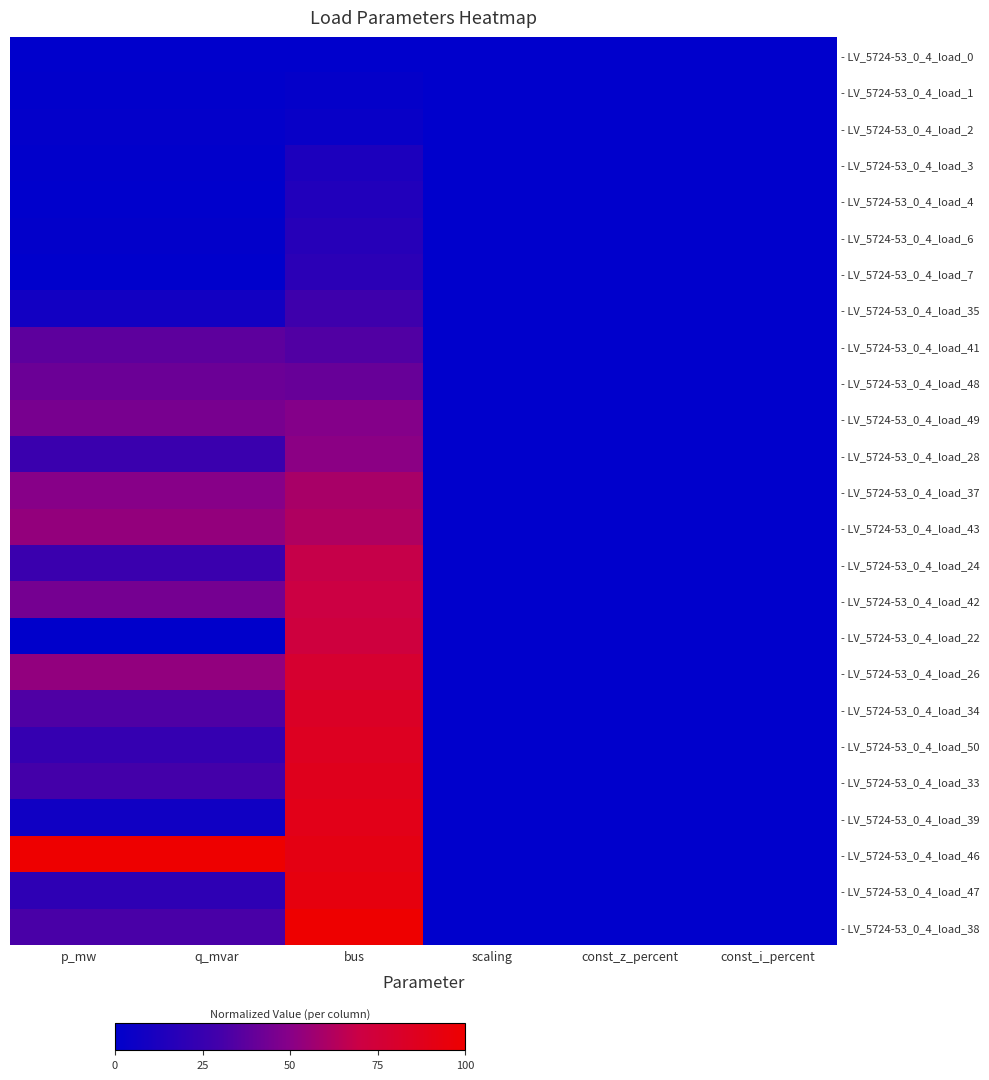

Which category has the lowest value across all series?

bus